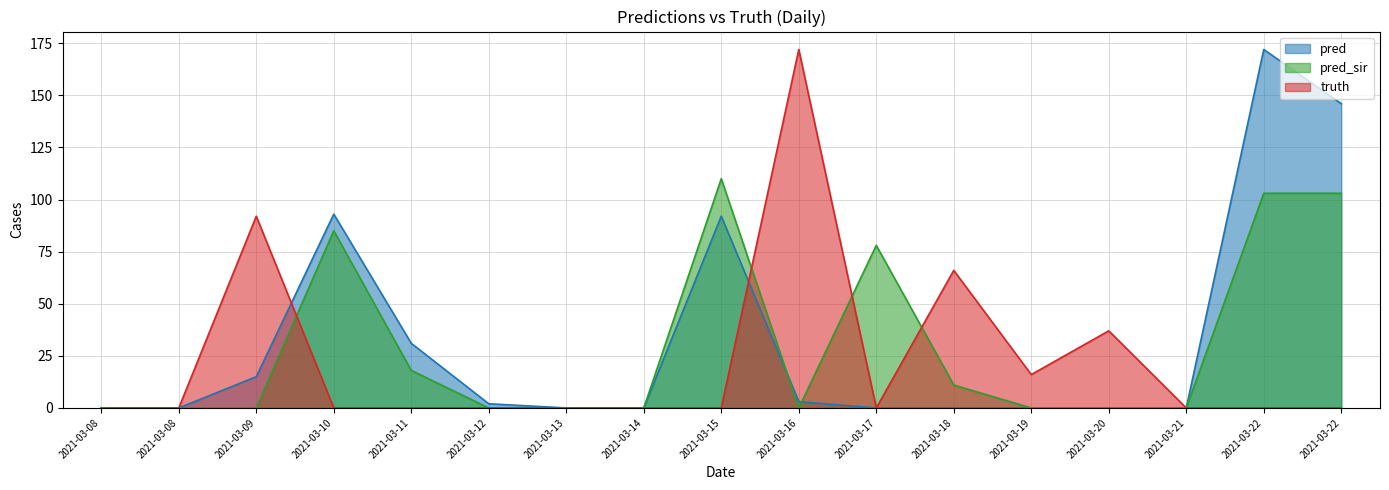

How many times do pred and truth cross each other?

2